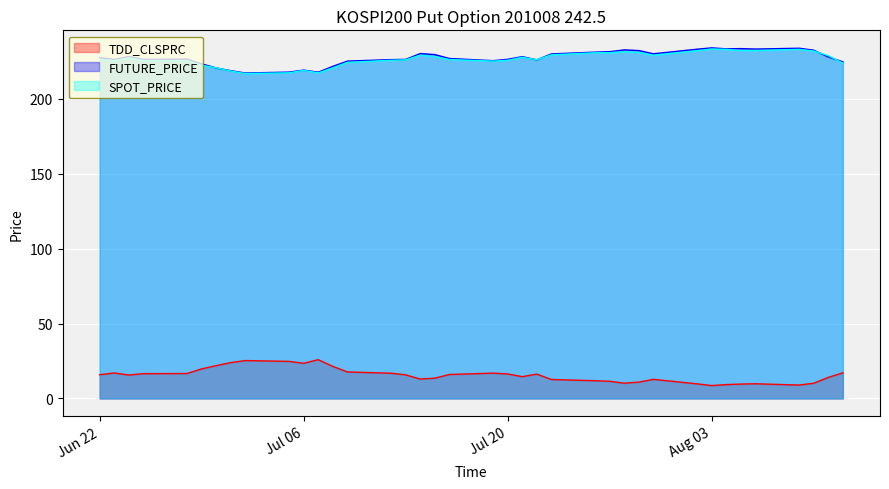

Where is SPOT_PRICE nearest to the value 225?

2010-07-19